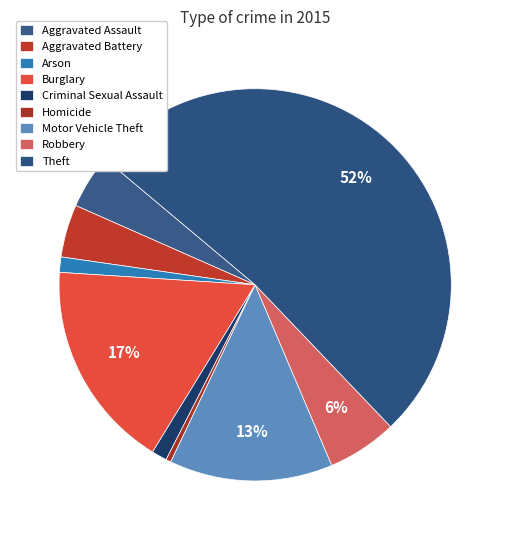

Rank the categories by value from highest to lowest.

Theft, Burglary, Motor Vehicle Theft, Robbery, Aggravated Assault, Aggravated Battery, Arson, Criminal Sexual Assault, Homicide